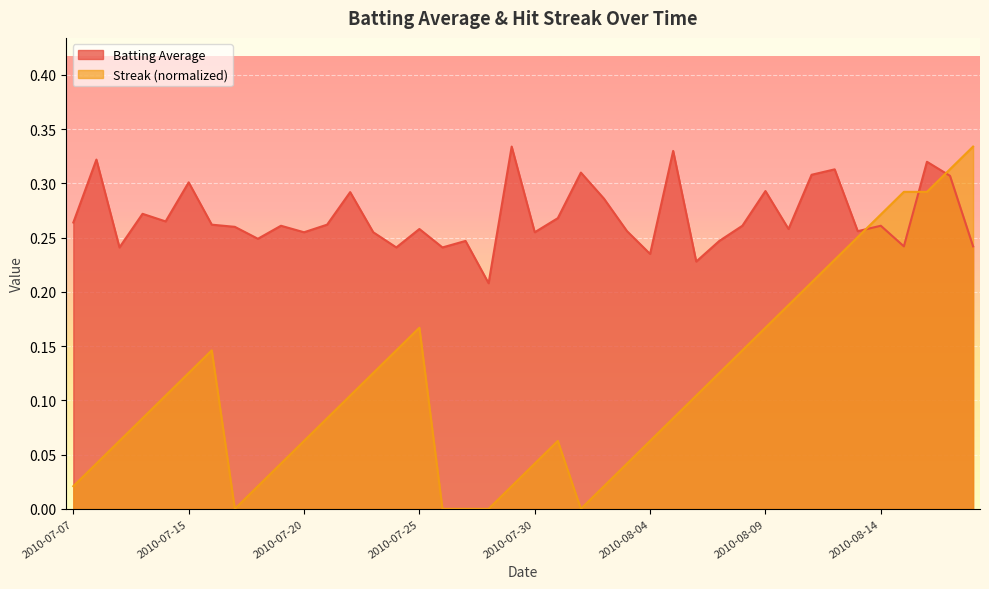

Which series has the largest range (max minus min)?

Streak (normalized)